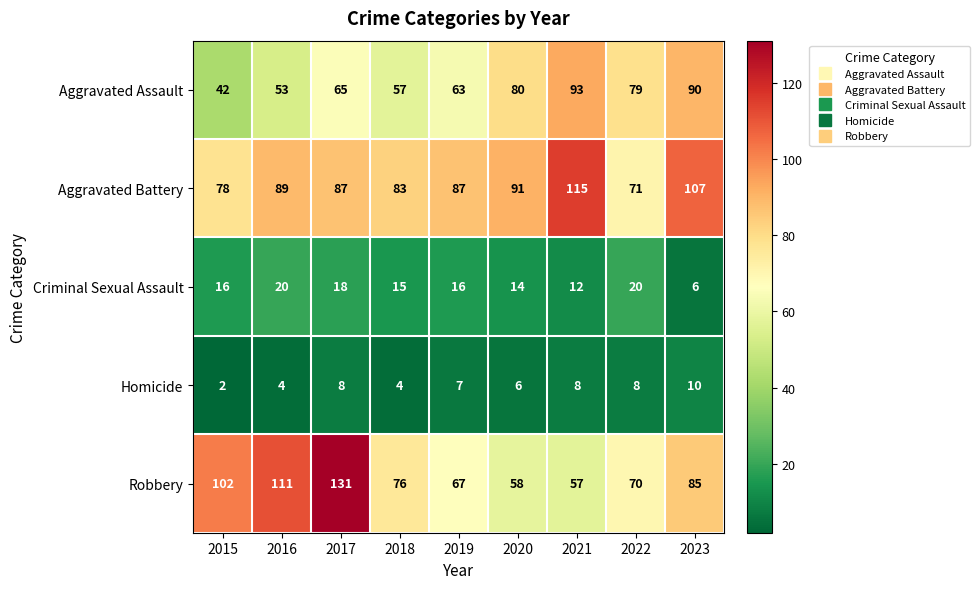

At which category is the sum across all series the highest?

2017